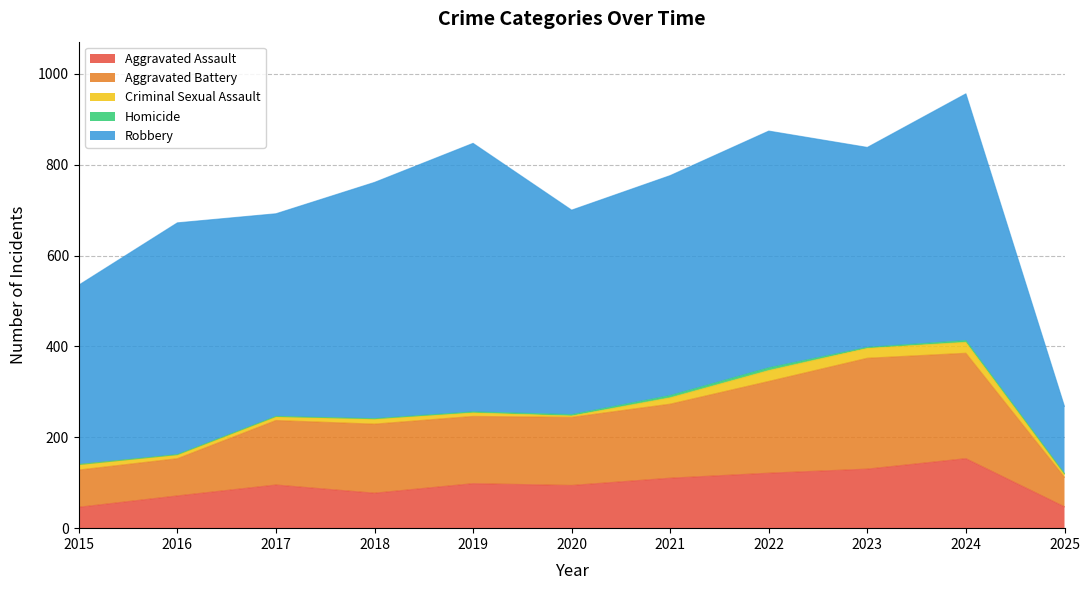

At how many categories does at least one series exceed 51?

11